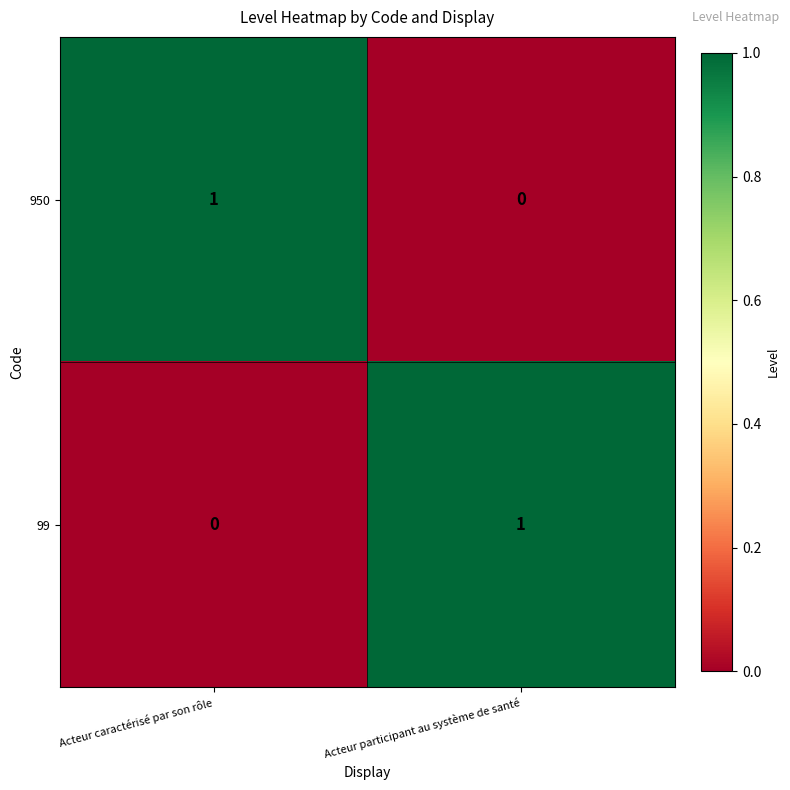

The 99 series shows 1 at Acteur participant au système de santé. True or false?

True